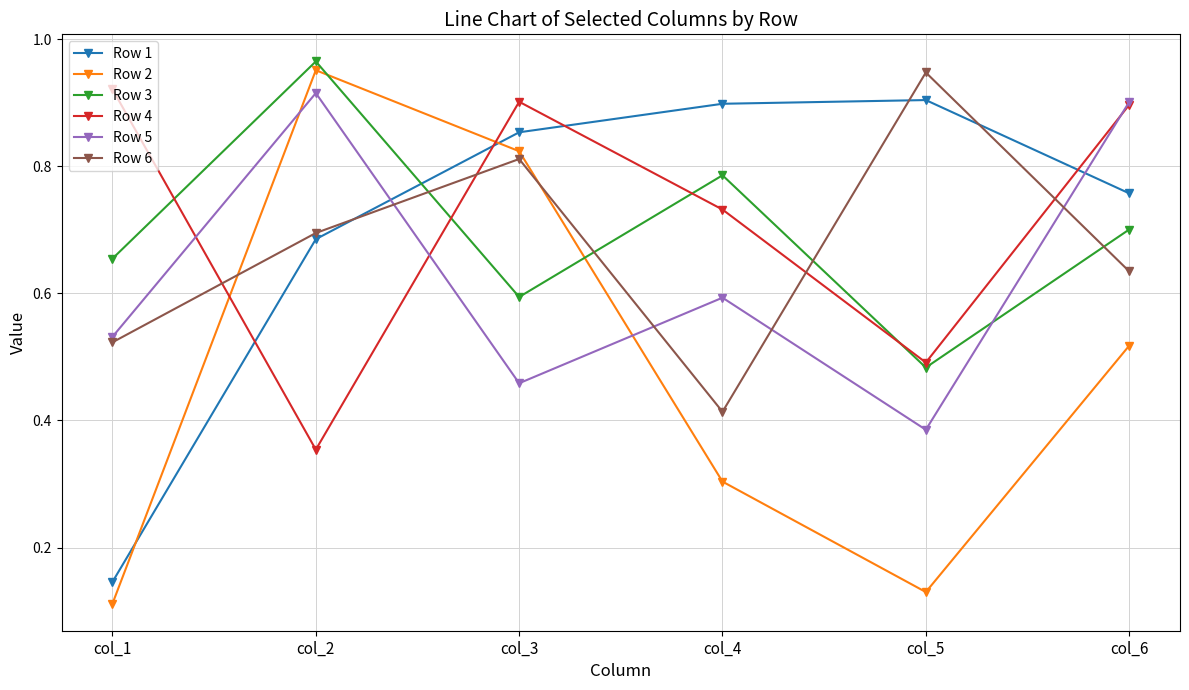

Between which two adjacent categories do Row 1 and Row 3 first intersect?

col_2 and col_3